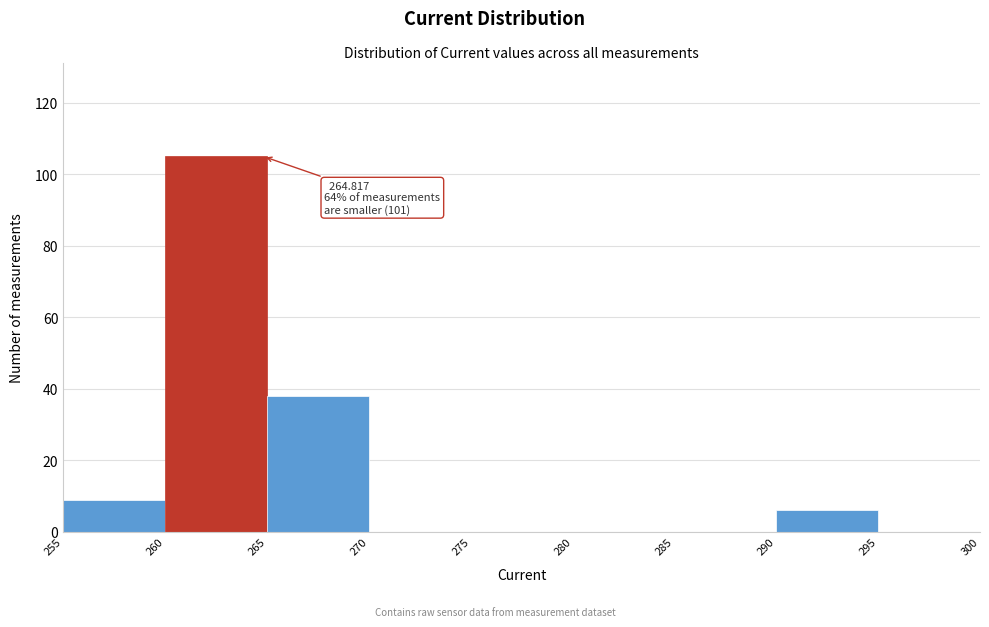

Over which range of the x-axis is the bar tallest?

260 to 265